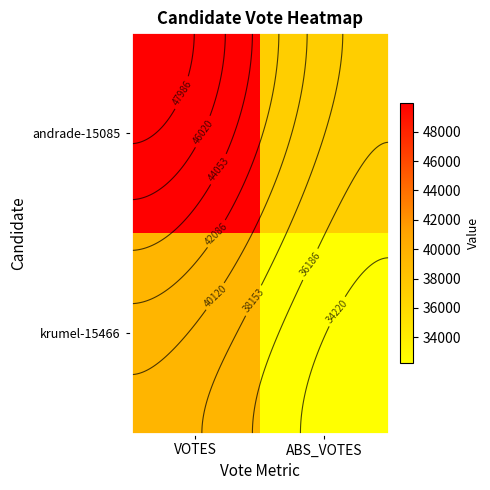

What is the sum of all andrade-15085 values?

87026